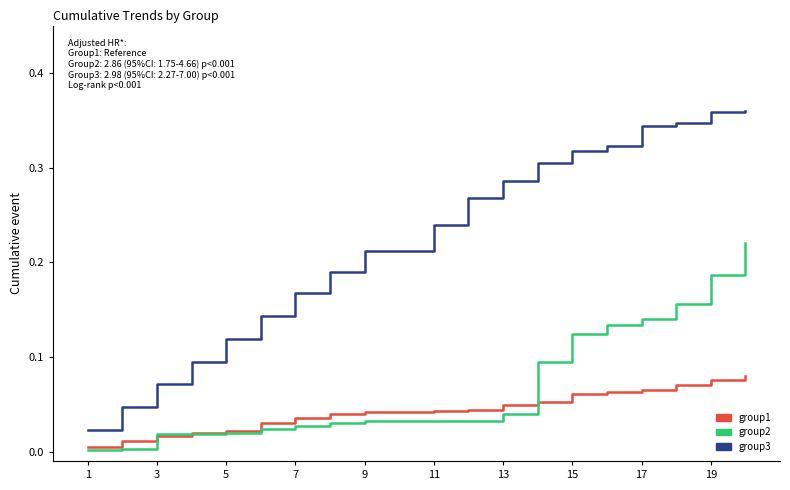

Rank the series by their maximum value, from lowest to highest.

group1, group2, group3